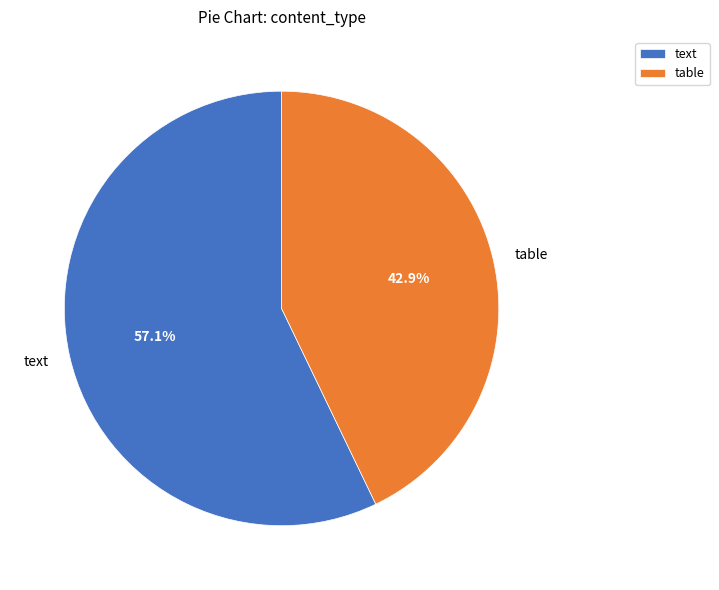

To the nearest percent, what is the combined percentage of text and table?

100%